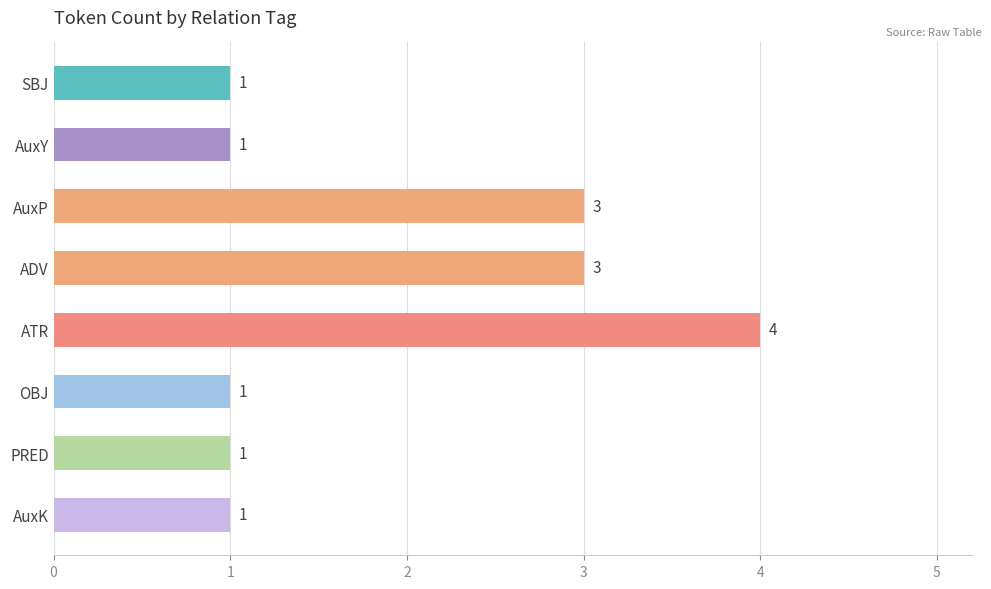

How many values exceed 1?

3